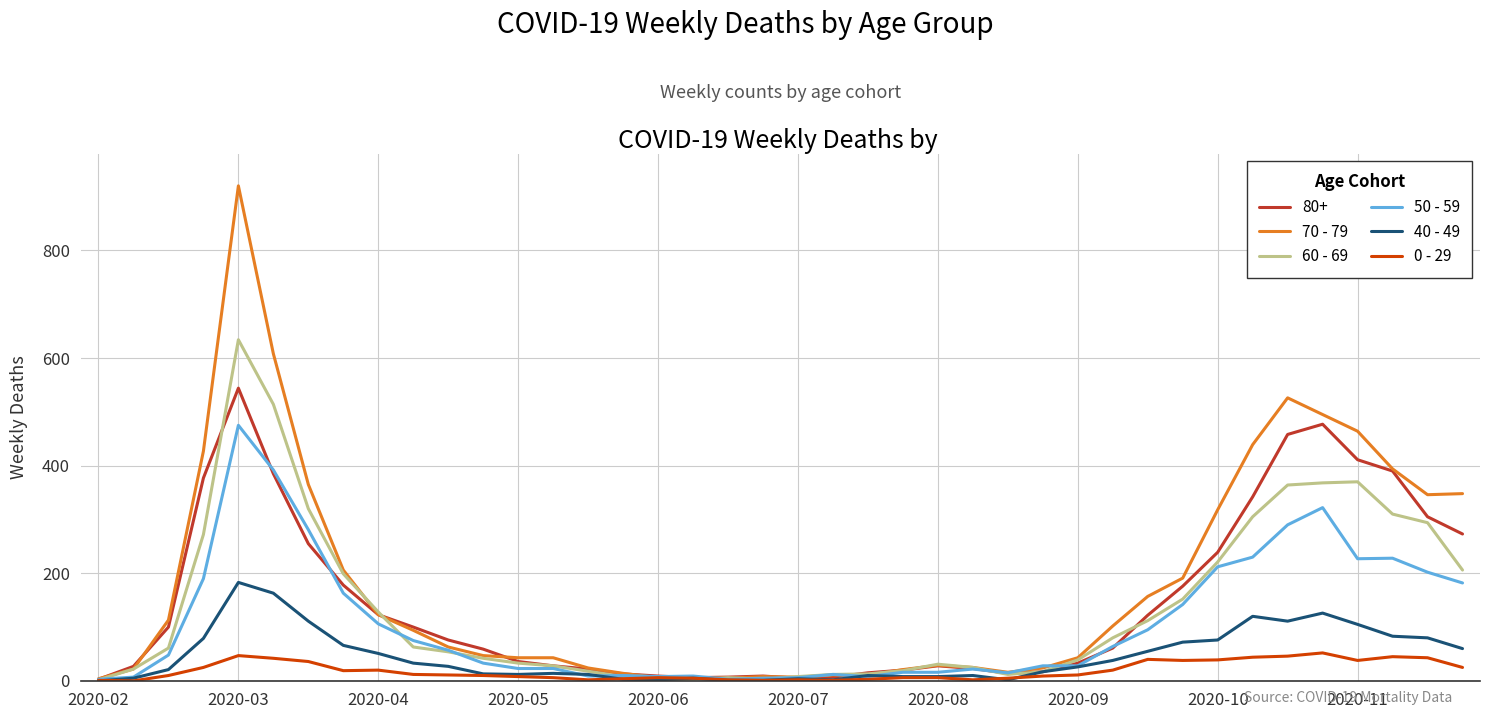

List the series in order of their peak value, lowest first.

0 - 29, 40 - 49, 50 - 59, 80+, 60 - 69, 70 - 79